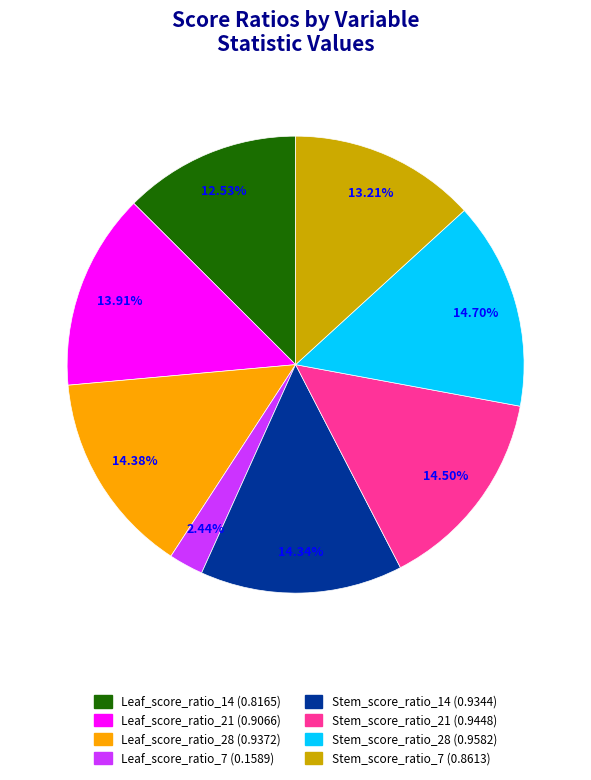

Do Leaf_score_ratio_28 and Leaf_score_ratio_21 together represent more than half of the pie?

No